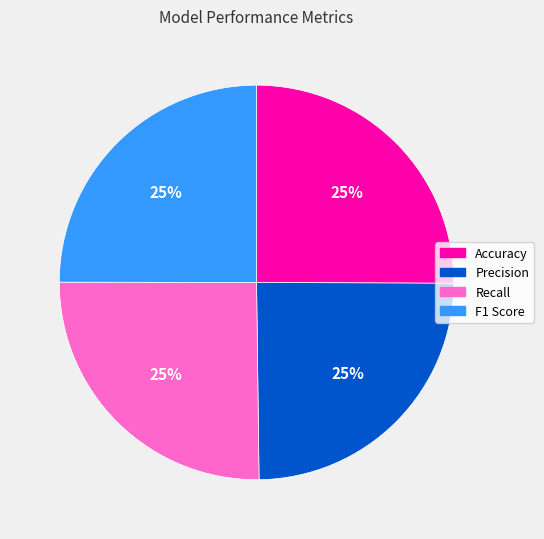

True or false: Recall accounts for 18% of the total.

False